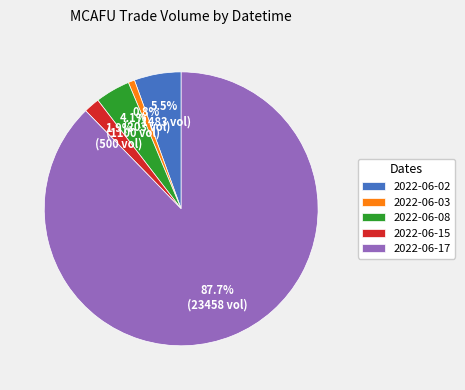

What portion of the pie excludes 2022-06-02?

94.5%